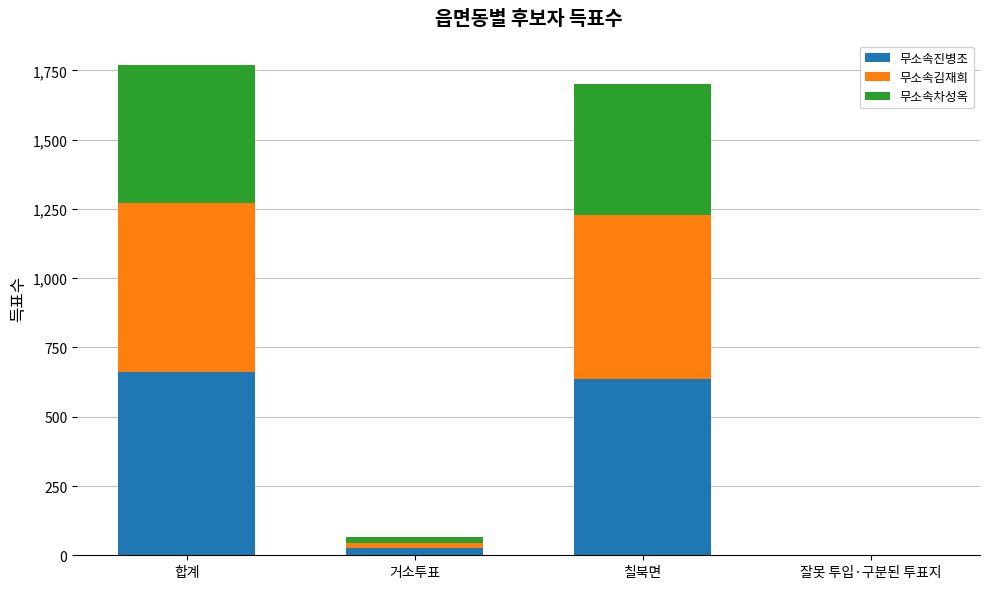

What is the maximum value for 무소속진병조?

661